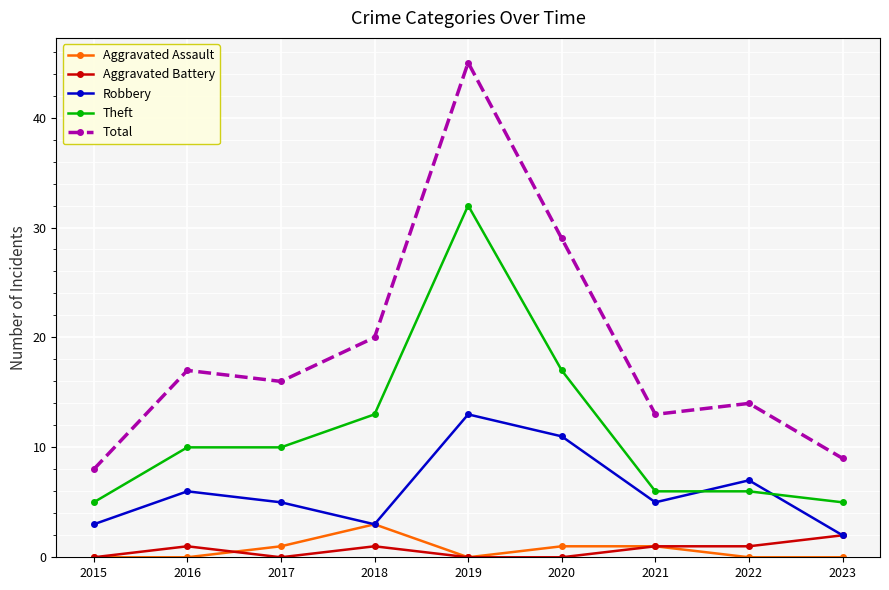

At how many categories does at least one series exceed 18?

3